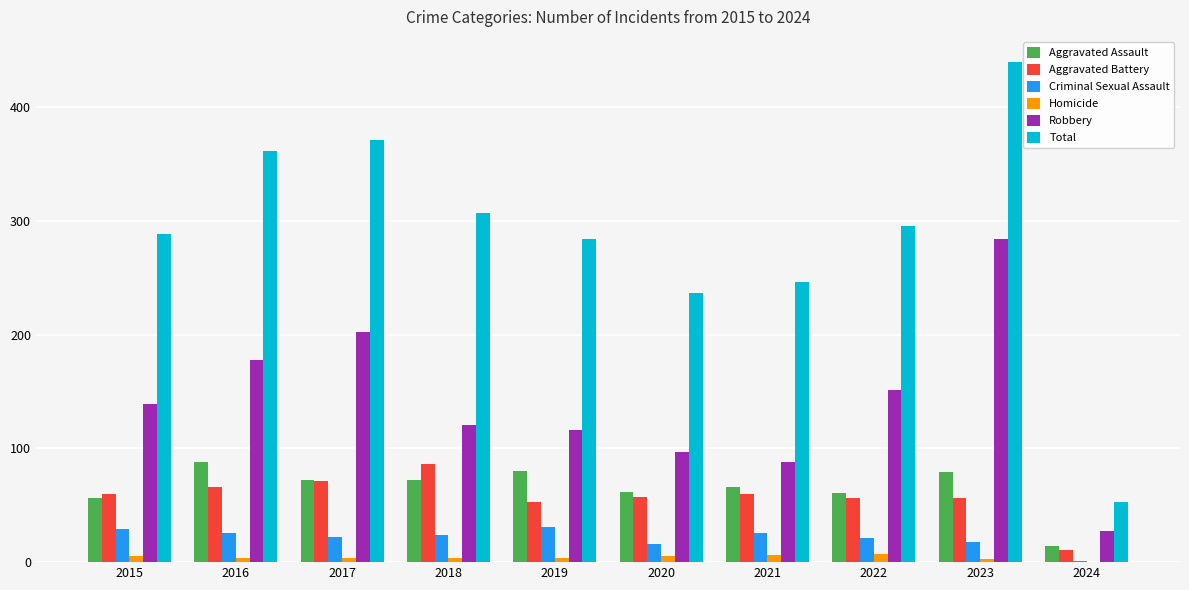

Is it true that Criminal Sexual Assault equals 24 at 2018?

True